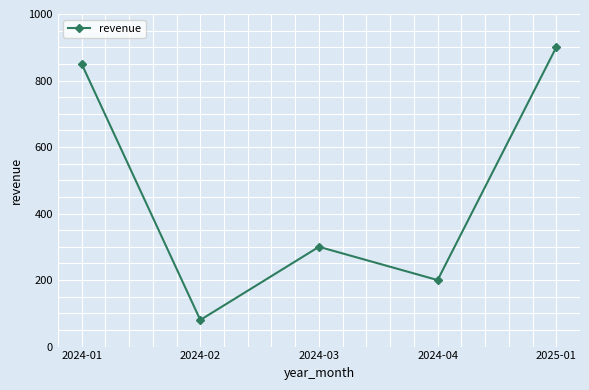

Count the number of data series in this chart.

1